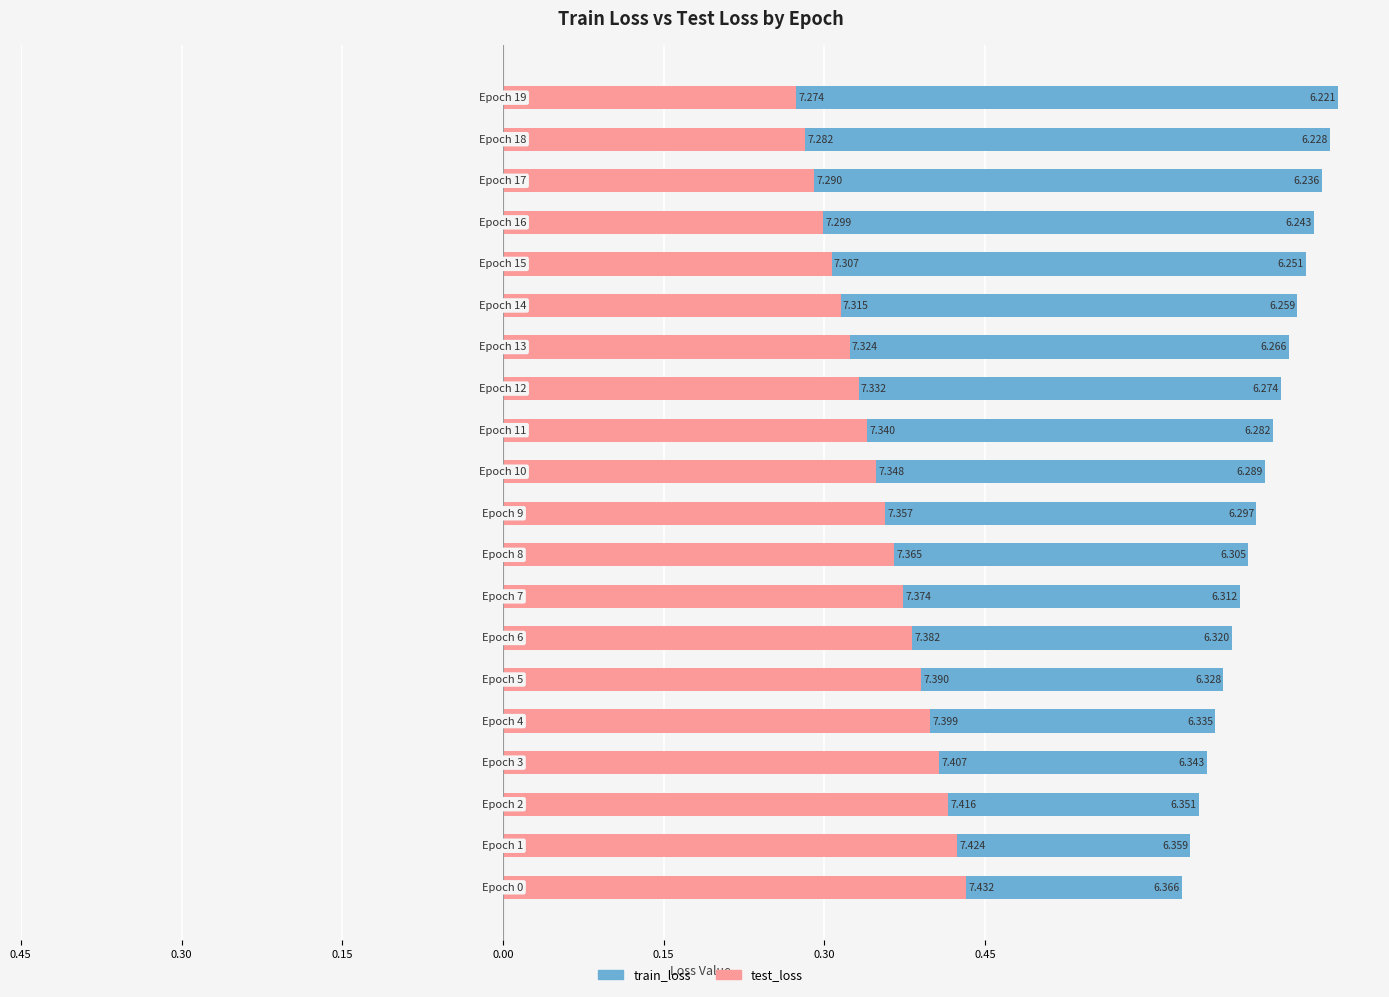

Reading left to right, what are all the values shown in this chart?

train_loss: 0.6	0.6	0.6	0.7	0.7	0.7	0.7	0.7	0.7	0.7	0.7	0.7	0.7	0.7	0.7	0.7	0.8	0.8	0.8	0.8
test_loss: 0.4	0.4	0.4	0.4	0.4	0.4	0.4	0.4	0.4	0.4	0.3	0.3	0.3	0.3	0.3	0.3	0.3	0.3	0.3	0.3